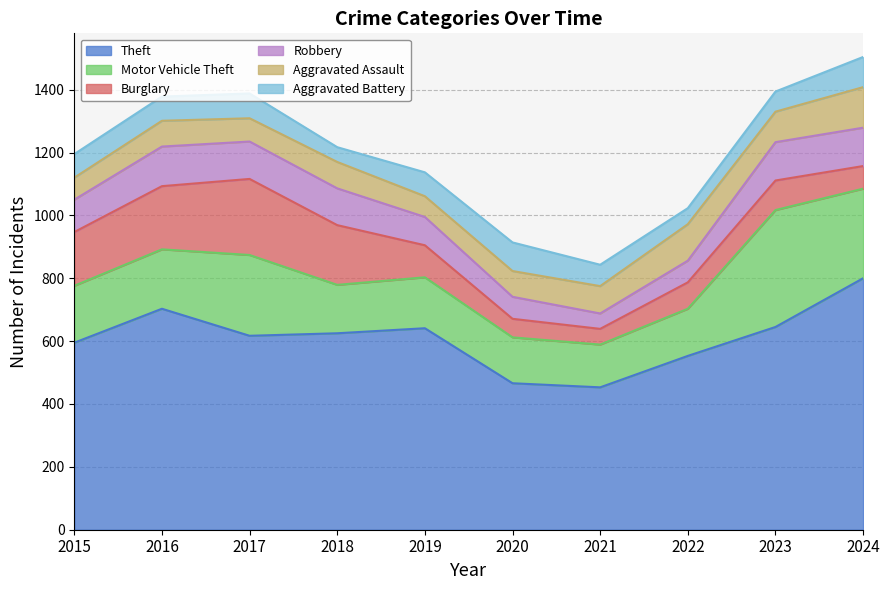

At which label does Motor Vehicle Theft reach its peak?

2023